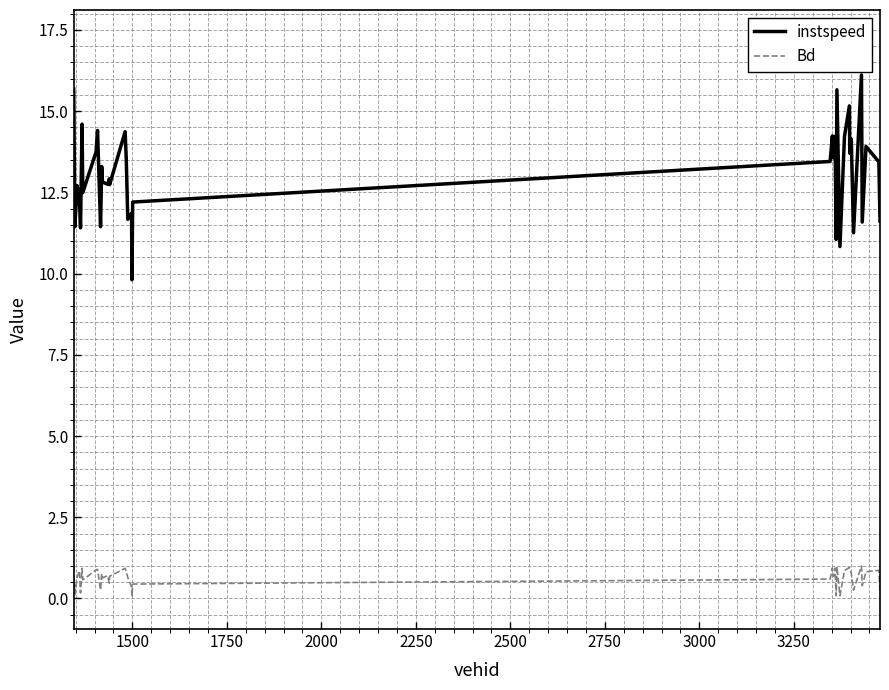

Rank the series by their maximum value, from lowest to highest.

Bd, instspeed